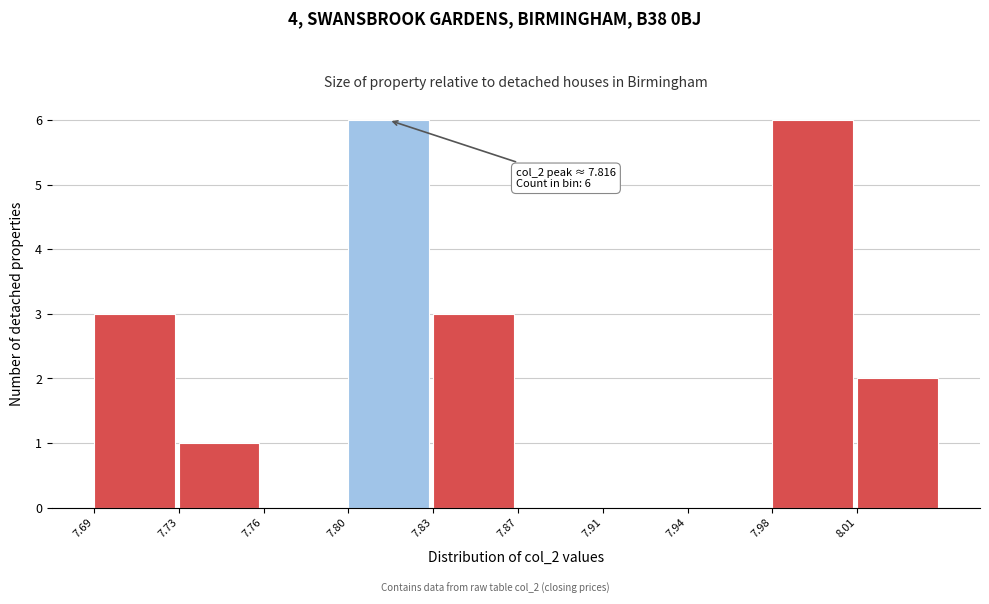

Reading left to right, extract all data points from this chart.

7.69=3	7.73=1	7.76=0	7.80=6	7.83=3	7.87=0	7.91=0	7.94=0	7.98=6	8.01=2